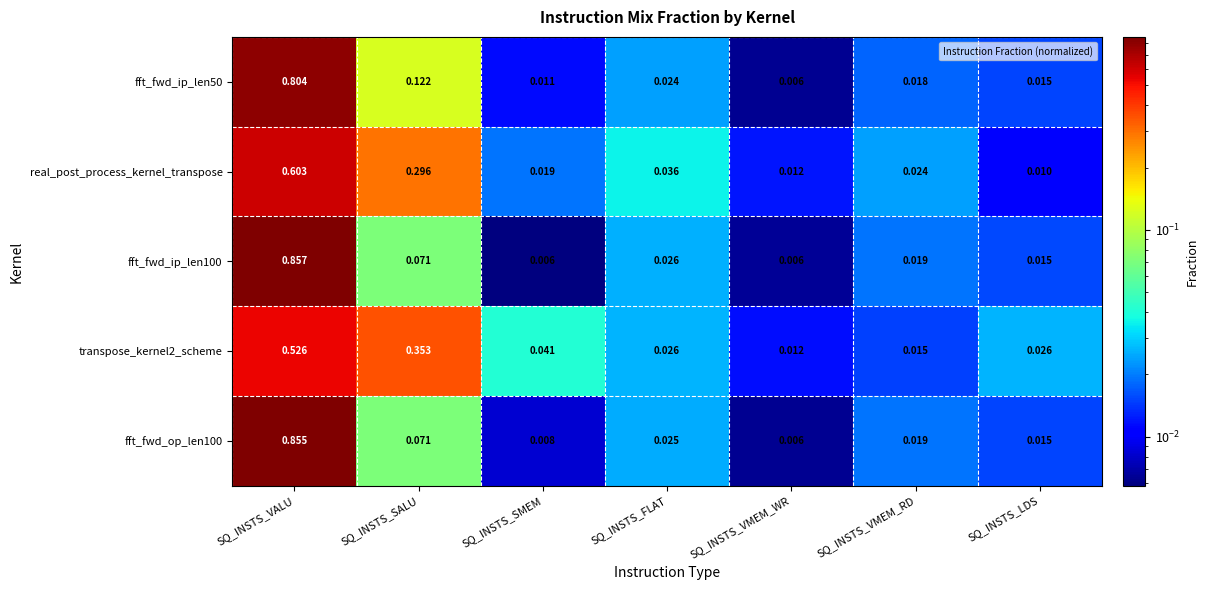

Which series has the widest spread of values?

fft_fwd_ip_len100